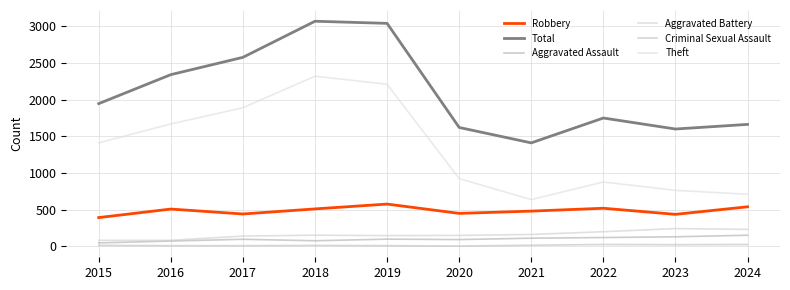

At which label does Criminal Sexual Assault reach its peak?

2022